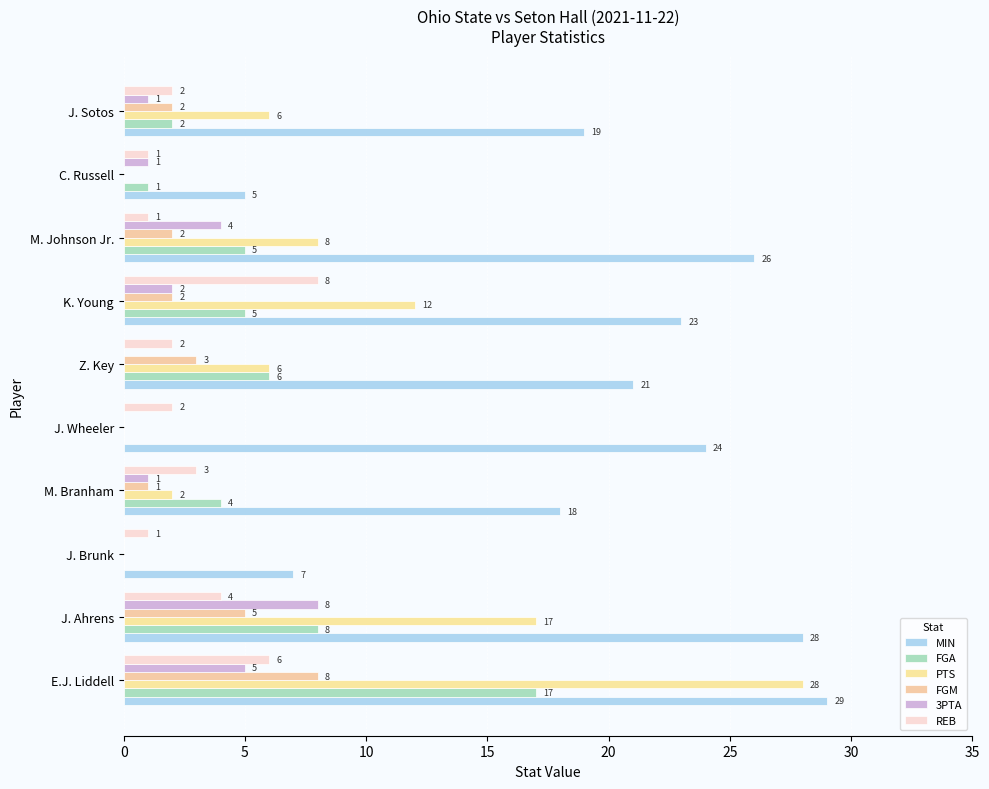

Count the REB values in the range 1 to 4.

8